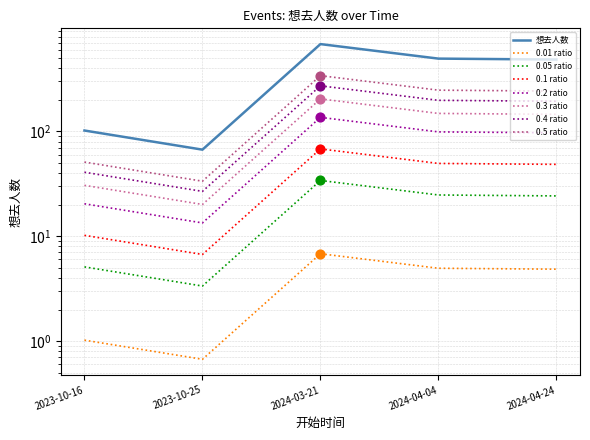

Which has a higher value, 2024-04-24 or 2024-04-04?

2024-04-04